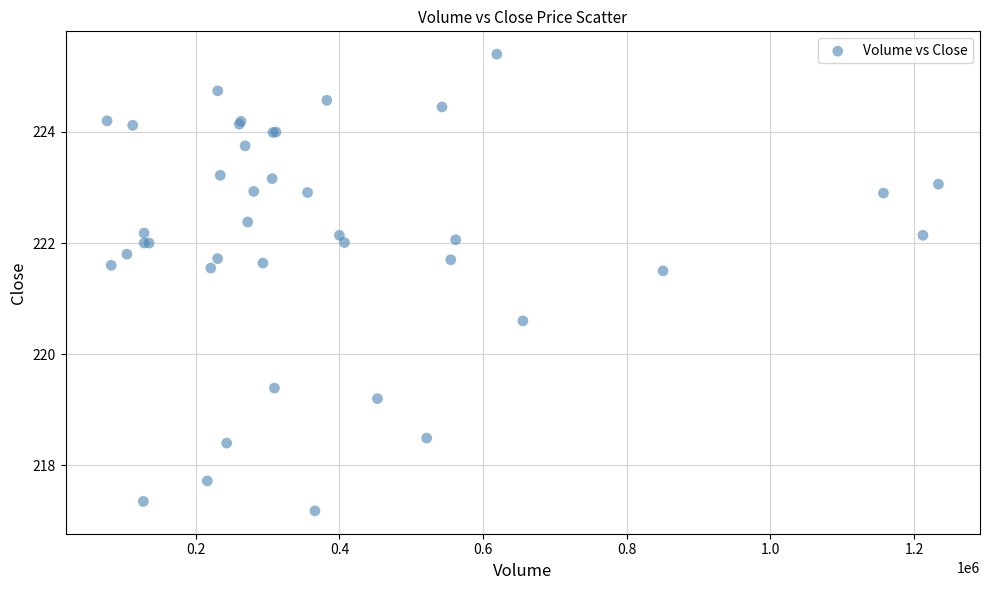

What Y value in the scatter plot is closest to 221?

220.6